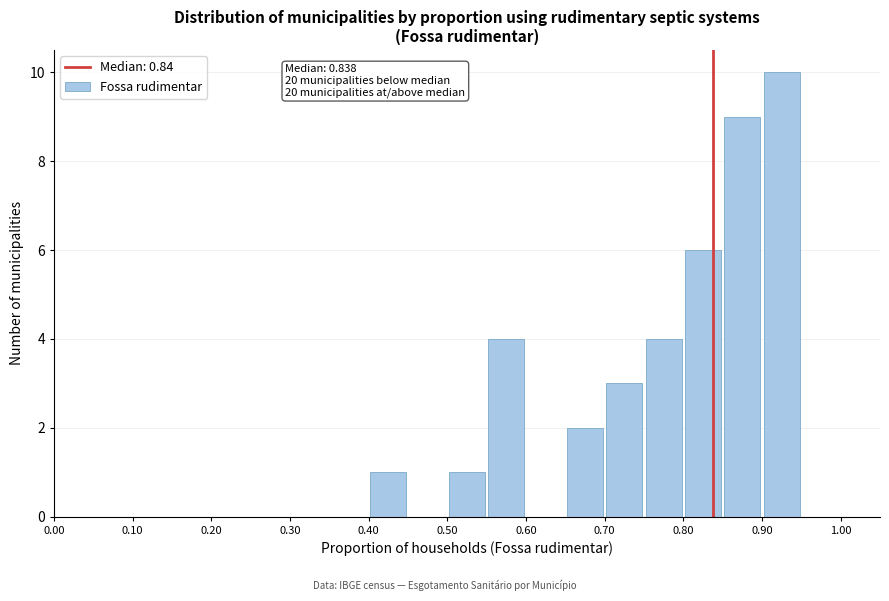

Over which range of the x-axis is the bar tallest?

0.90 to 0.95